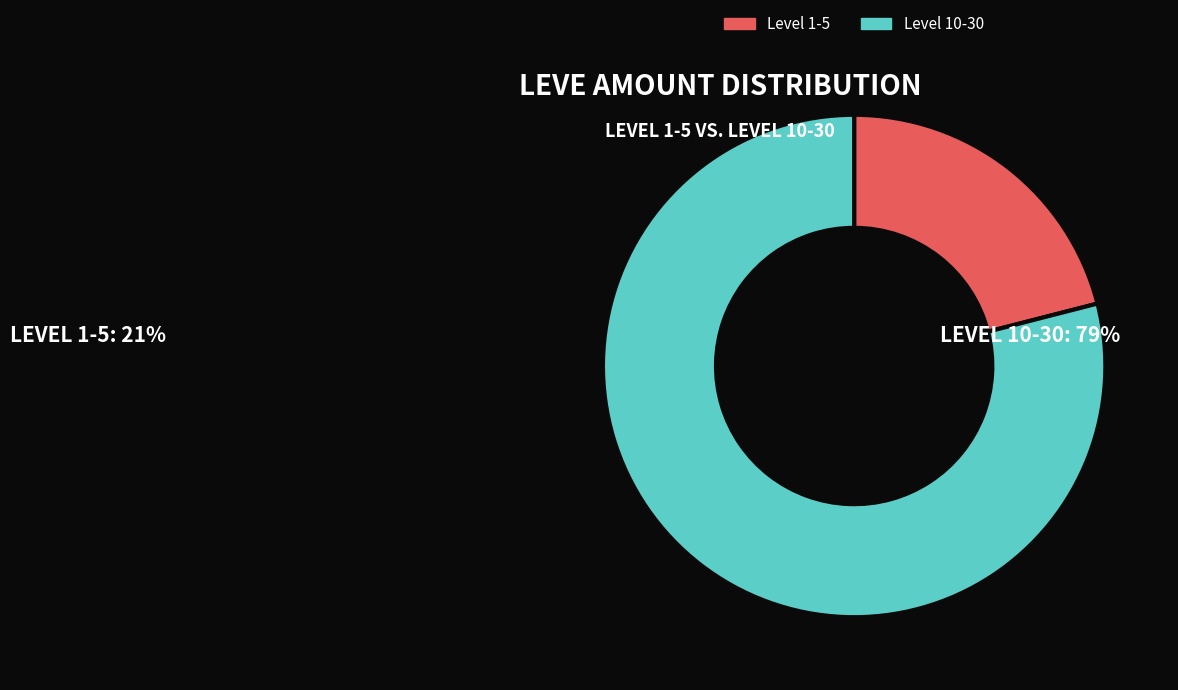

Is it true that Level 10-30 is 69% of the pie?

False